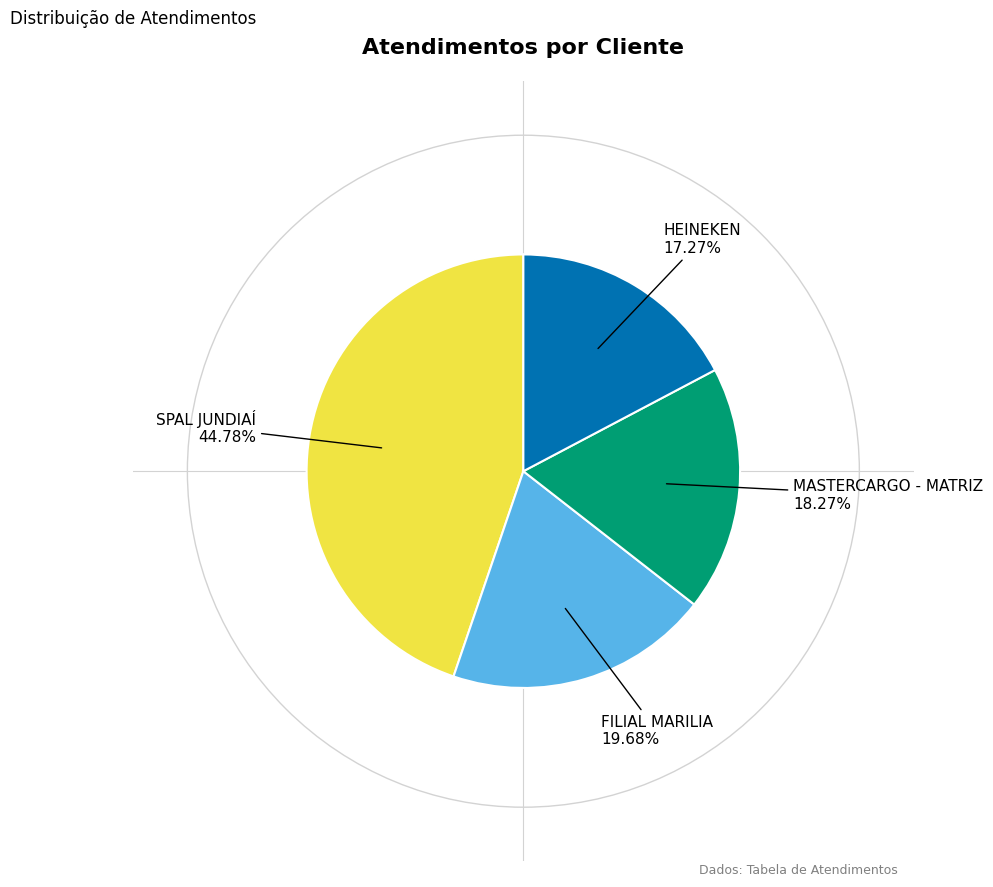

What percentage is the MASTERCARGO - MATRIZ slice, to the nearest percent?

18%